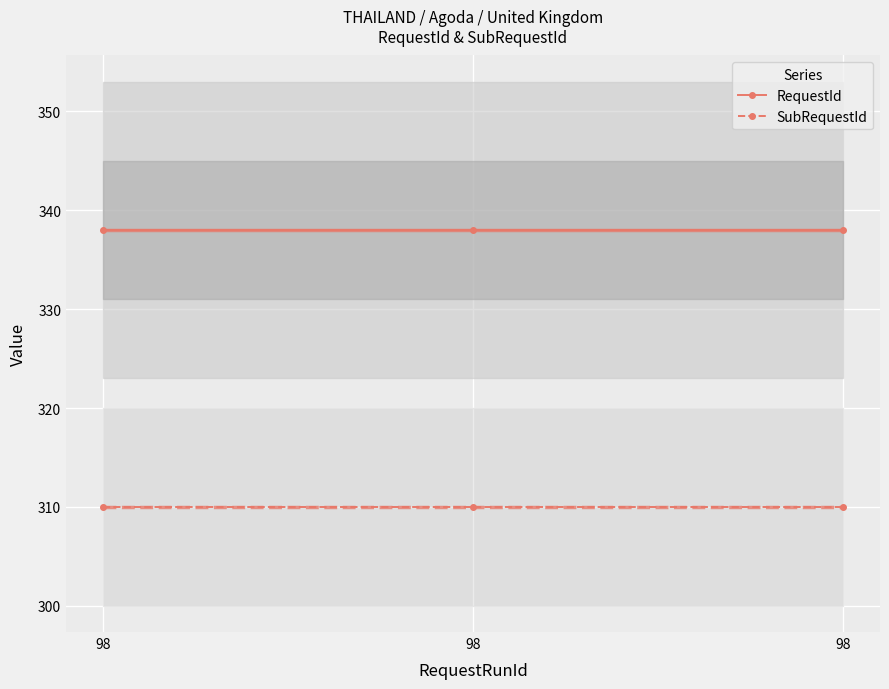

What is the sum of the RequestId values at 98 and 98?

676